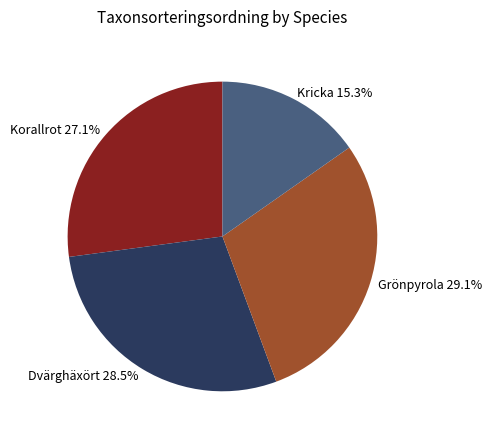

Count the number of slices in the pie.

4